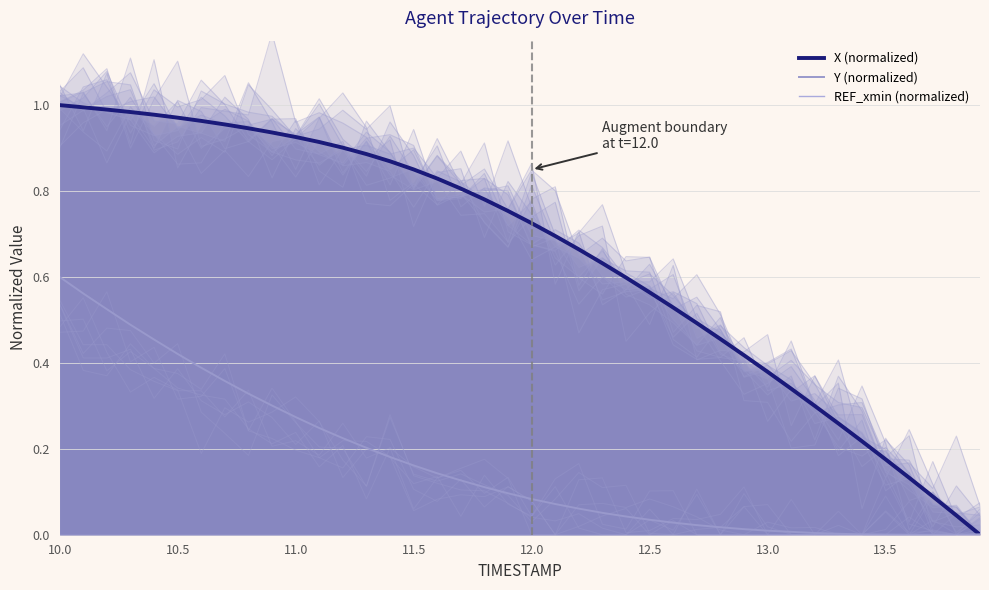

At how many categories does at least one series exceed 0?

40